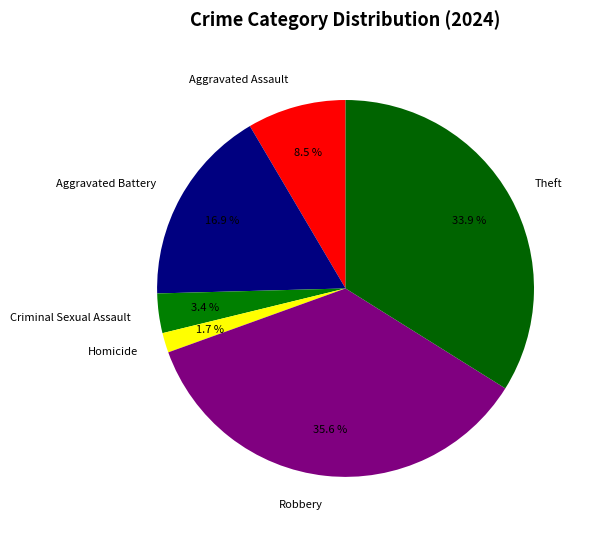

What portion of the pie excludes Criminal Sexual Assault?

96.6%